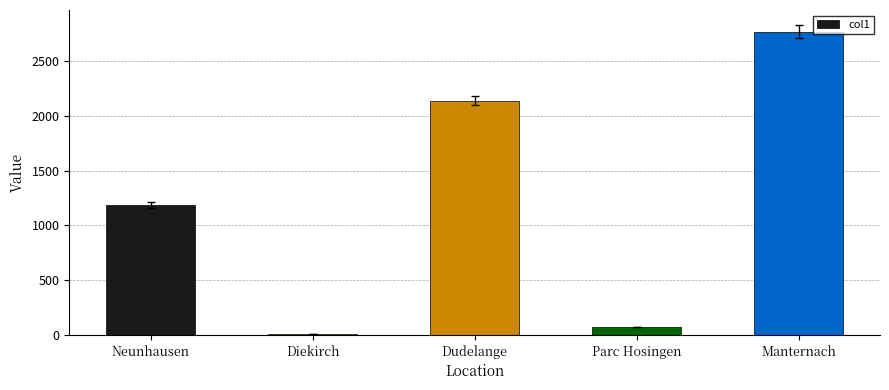

The chart shows a value of 1185.0 at Neunhausen. True or false?

True